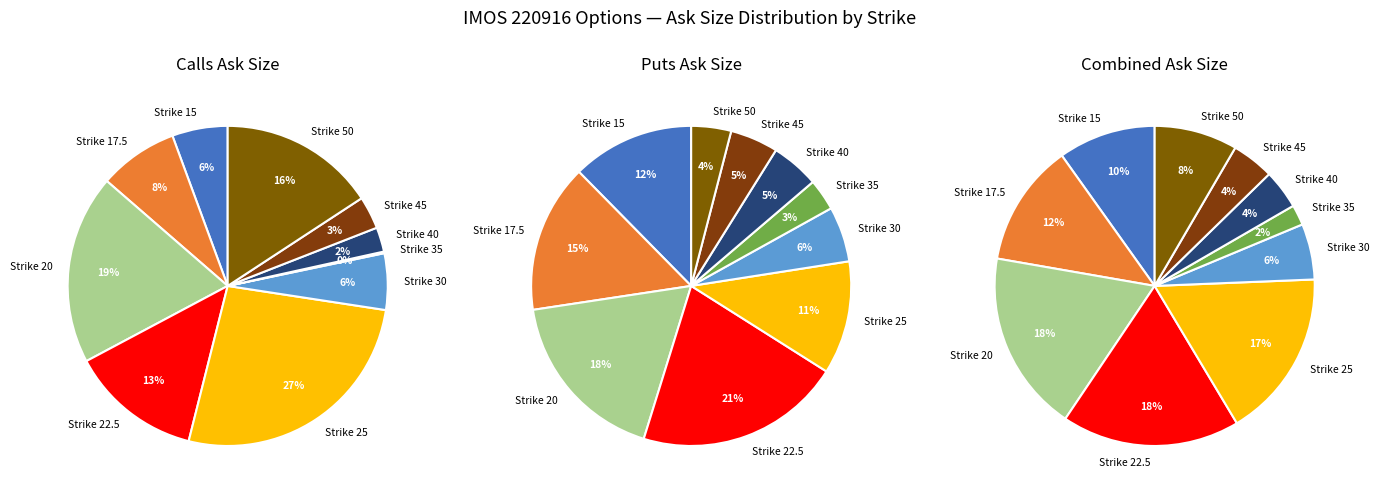

What percentage is the 15 slice, to the nearest percent?

12%